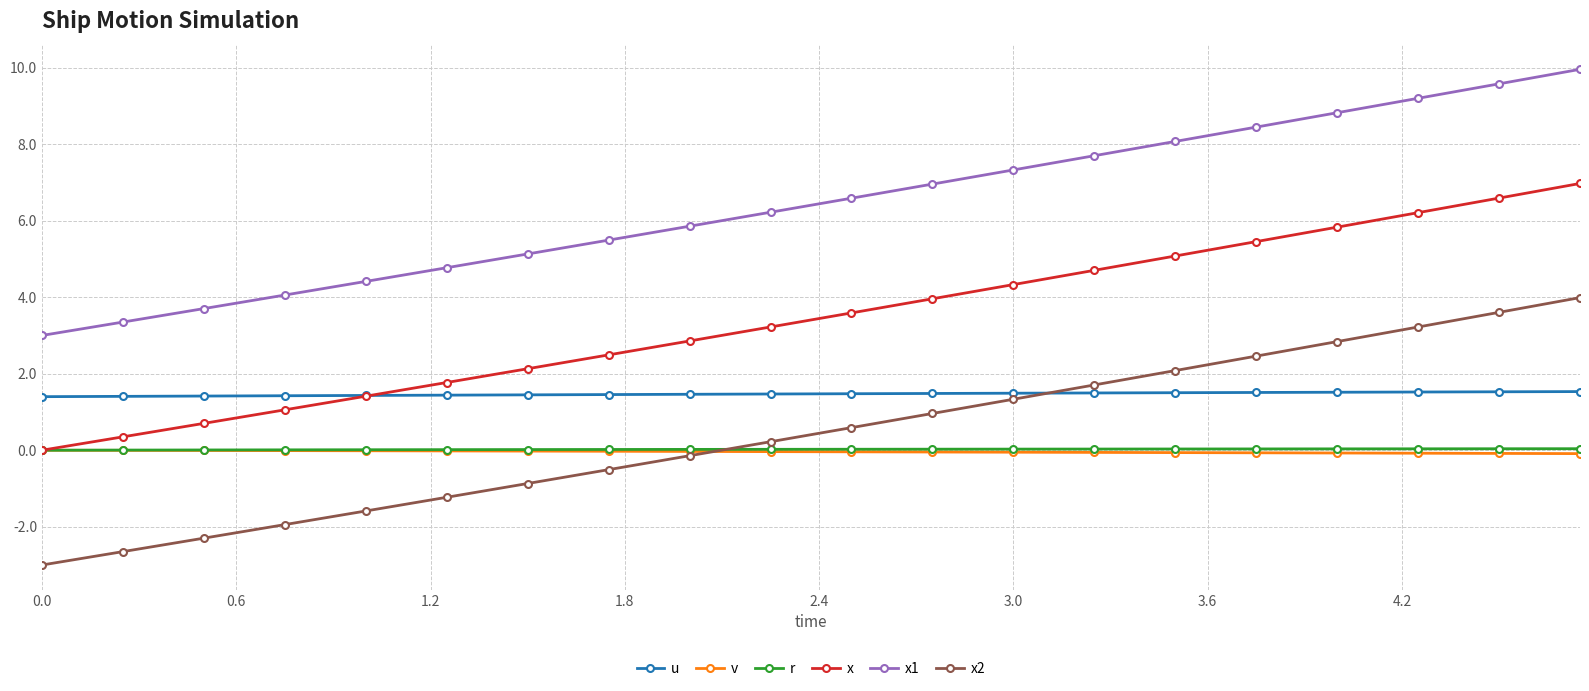

Which series has the widest spread of values?

x2